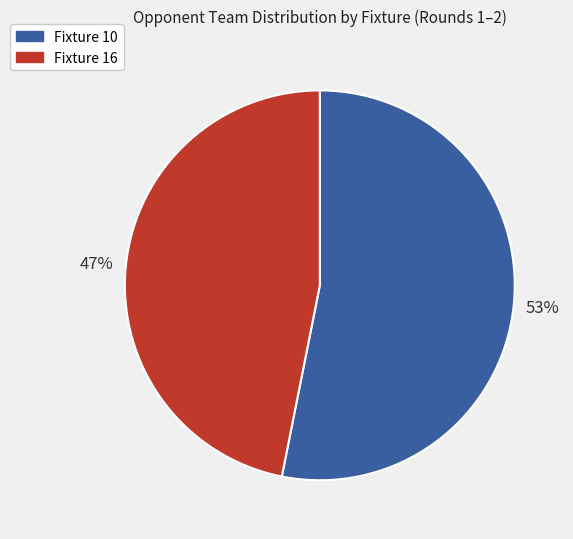

What is the majority slice?

Fixture 10